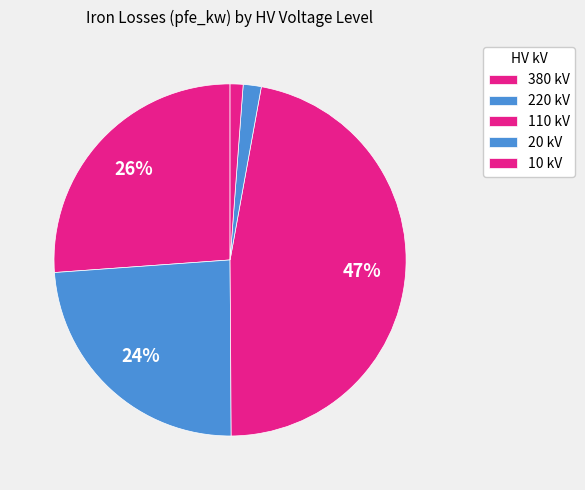

What is the smallest slice in the pie chart?

10